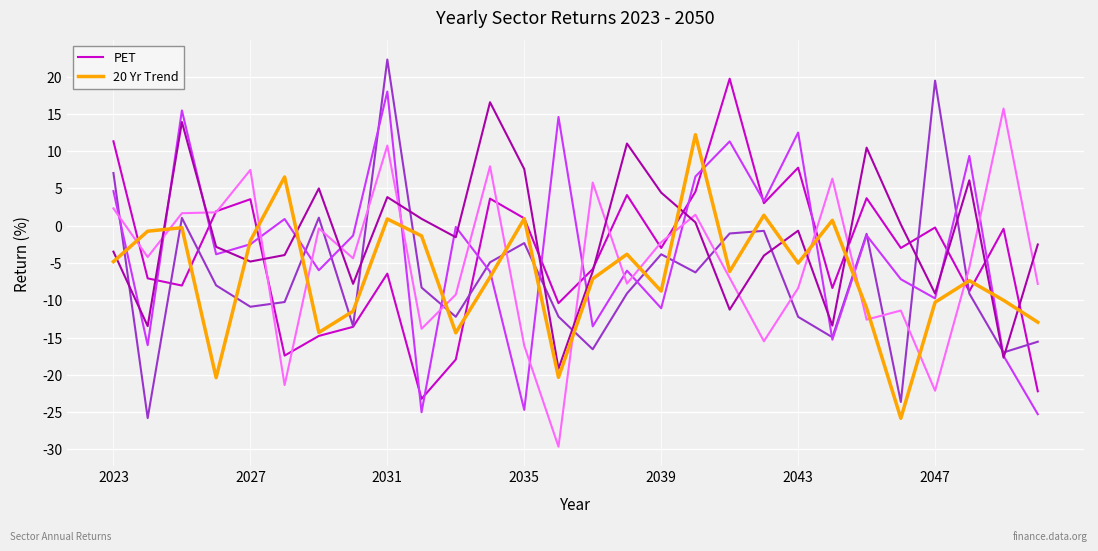

What is the sum of the PET values at 27 and 19?

-19.2